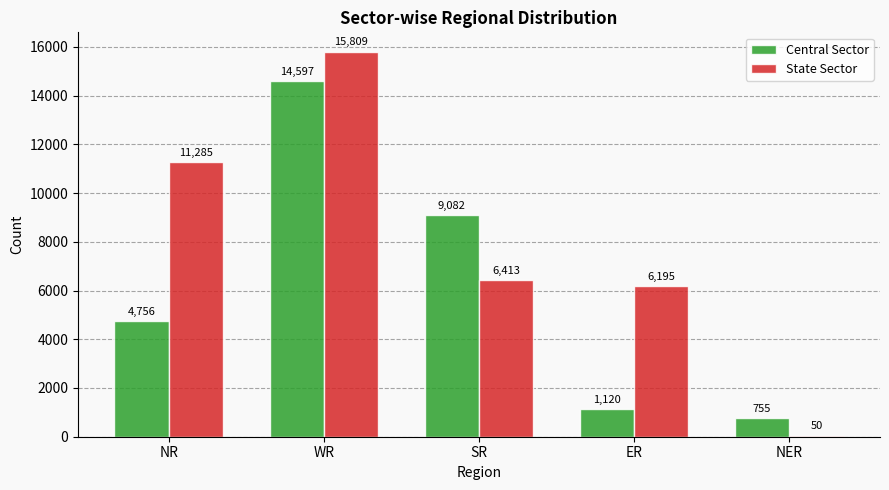

What is the label of the 4th bar from the right?

WR